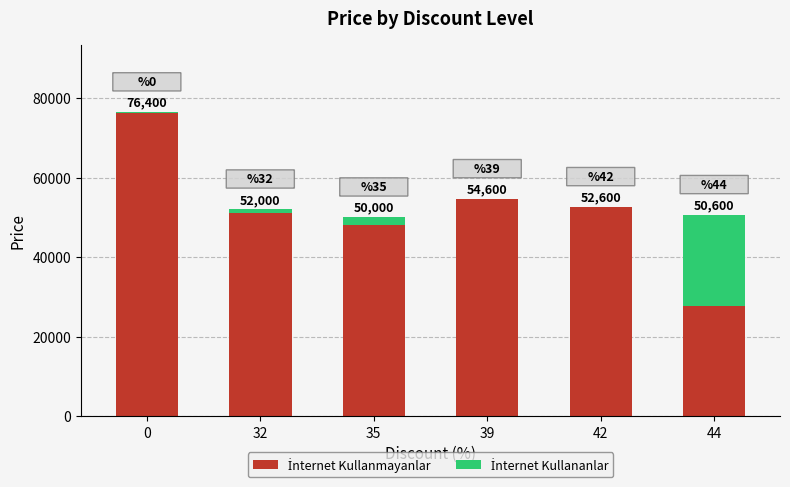

Which series changed the most between 0 and 39?

İnternet Kullanmayanlar